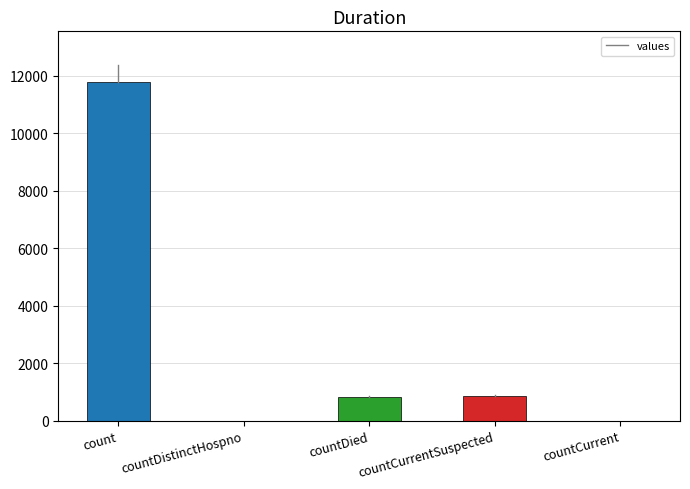

Between countDistinctHospno and count, which is larger?

count